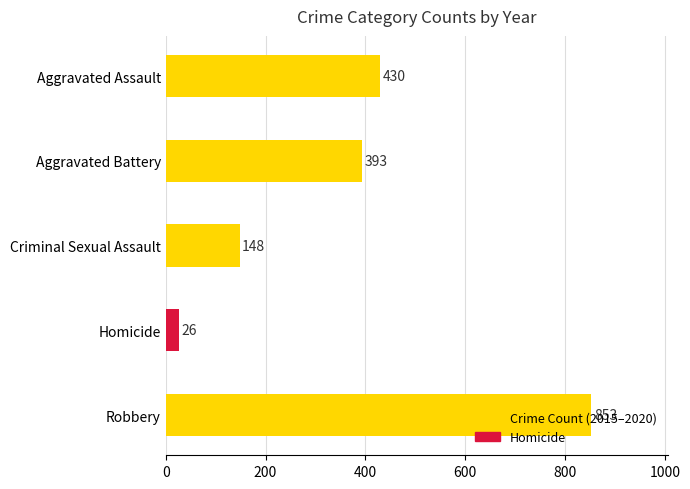

What is the value of the 4th bar from the top?

26